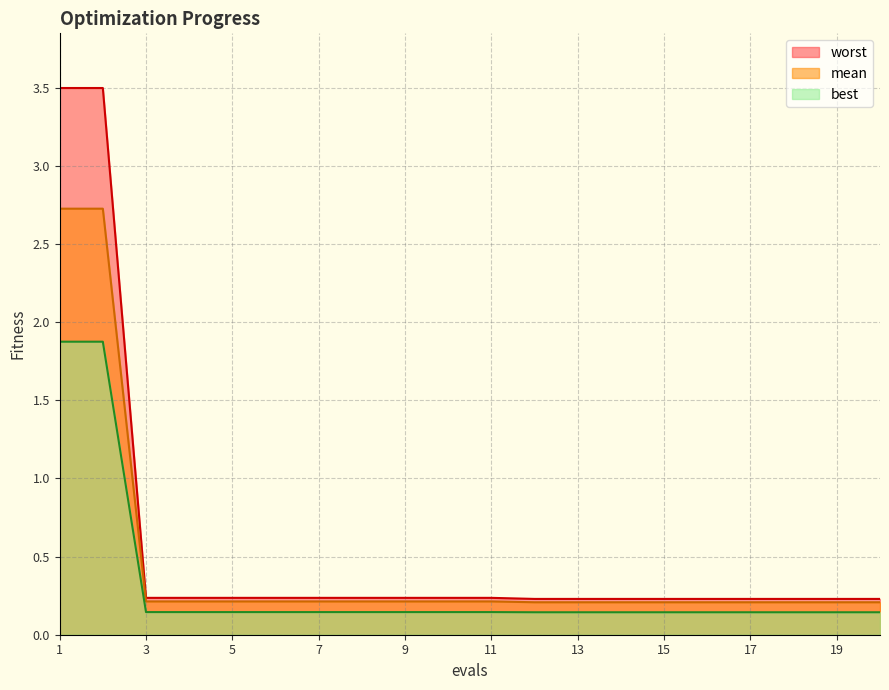

How many categories are shown in the chart?

20